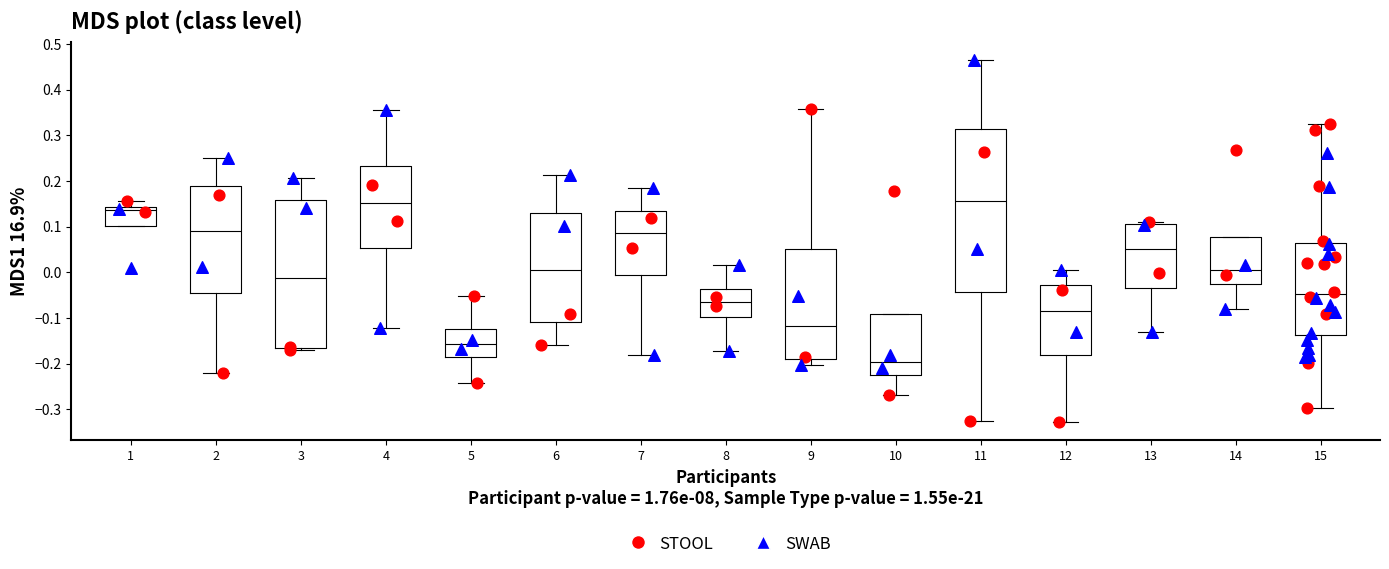

Where is the upper edge of the box at x = 10 on the y-axis? The values are not printed on the chart, so give them approximately, as read against the axis.

-0.09